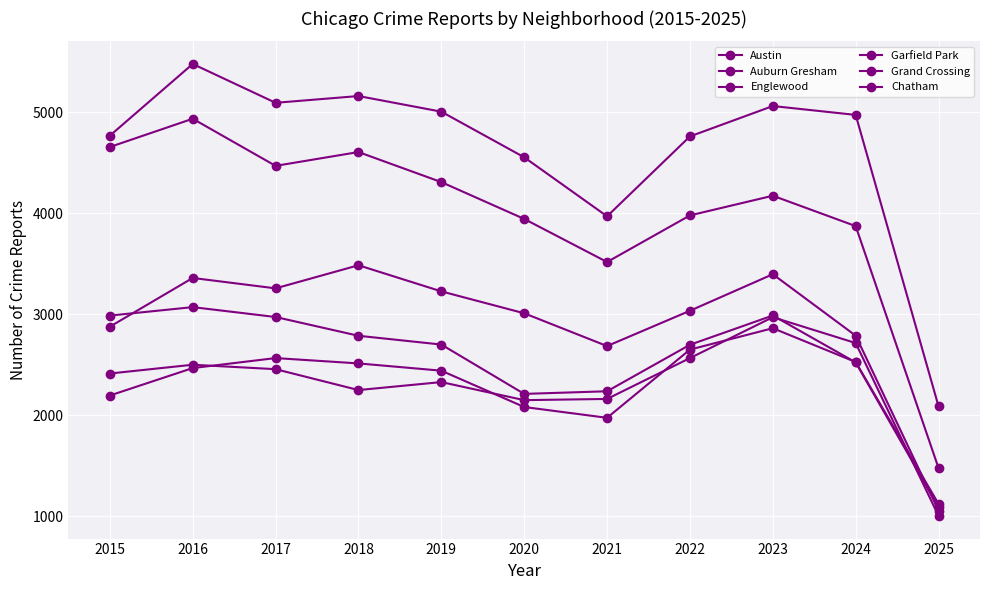

Where is the first local maximum for Grand Crossing?

2016